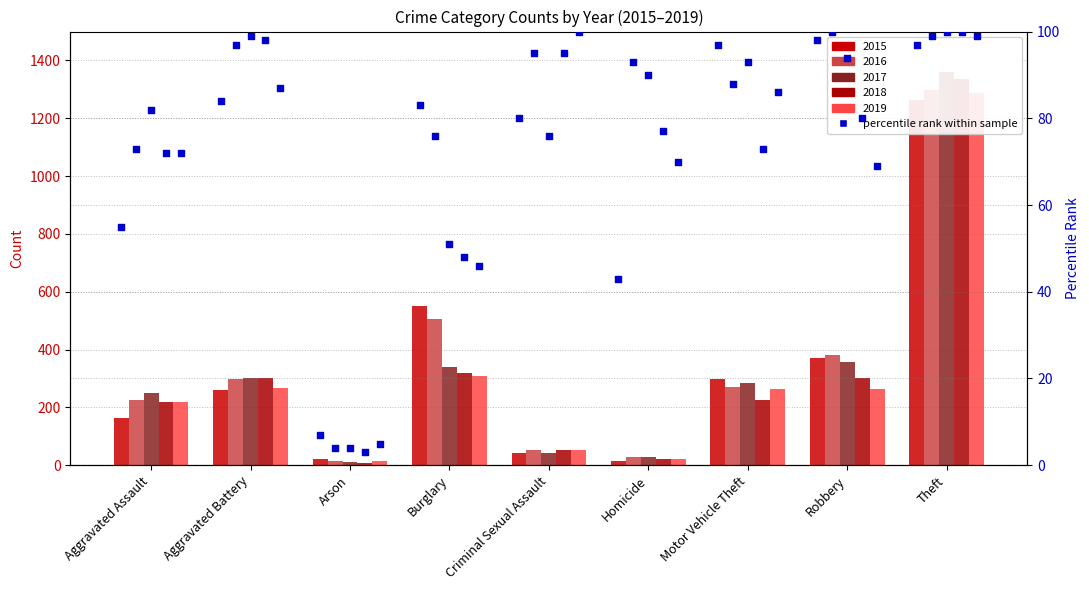

At how many categories does at least one series exceed 70?

8